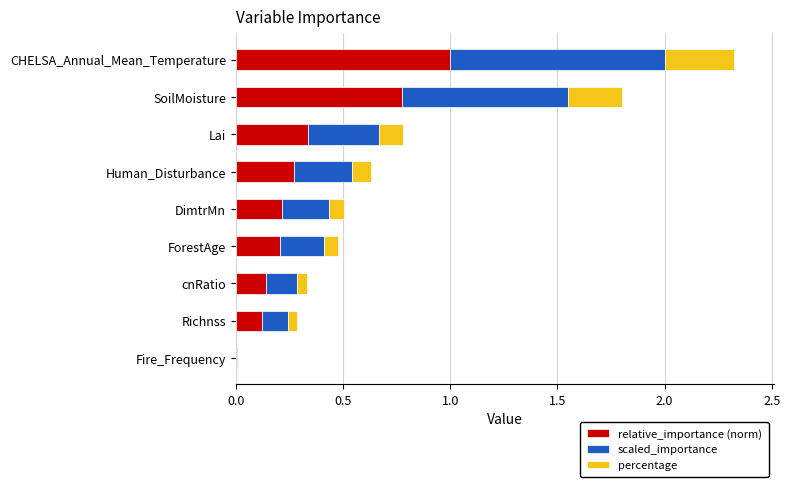

At which category is the sum across all series the highest?

CHELSA_Annual_Mean_Temperature